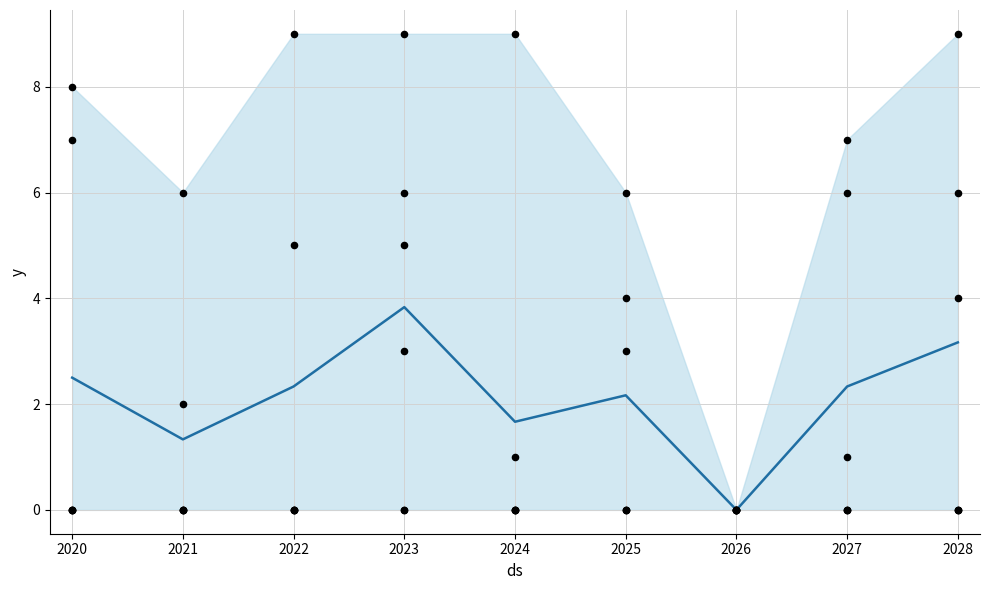

What is the total value across all series at 2022?

14